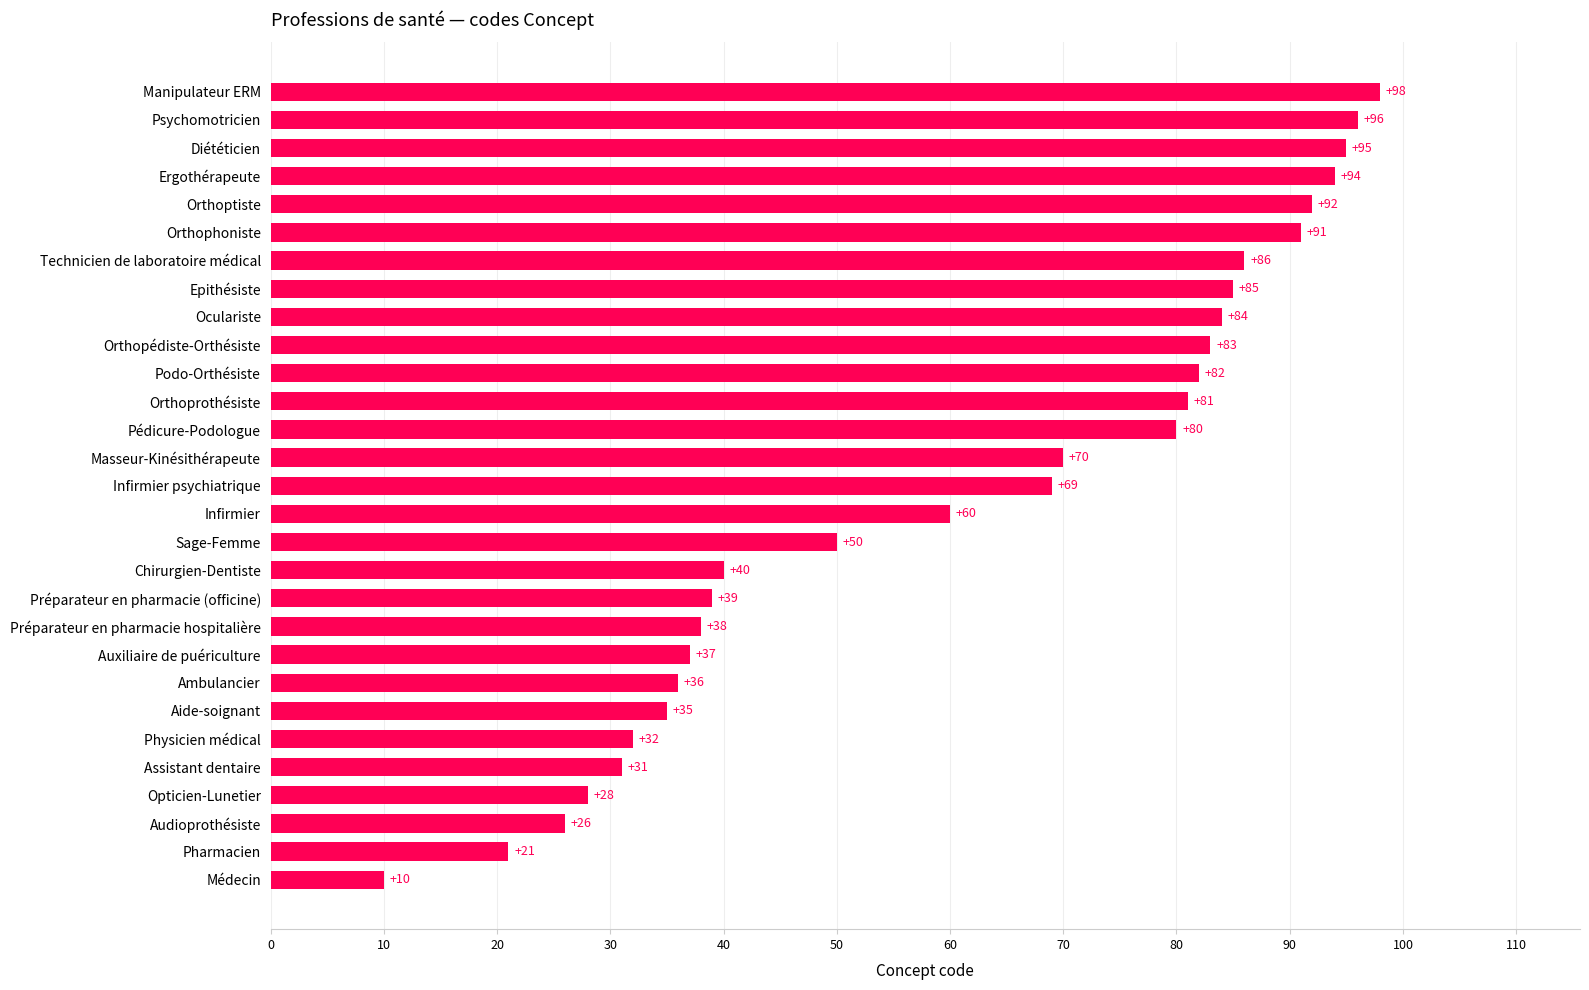

At which category does the chart reach its minimum across all series?

Médecin